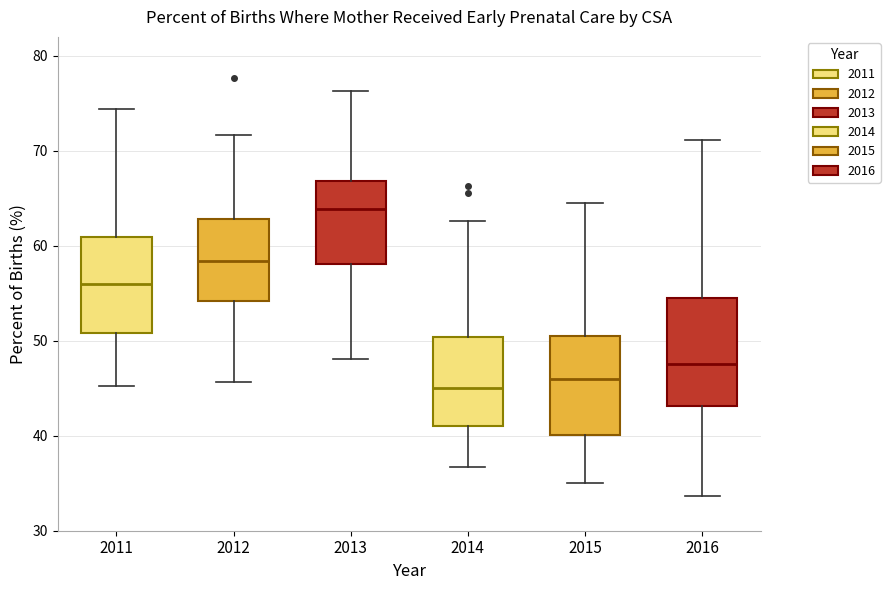

Reading left to right, read every box against the y-axis: the position of its median line, the range the box covers, and the ends of its whiskers. The values are not printed on the chart, so give them approximately, as read against the axis.

2011: median 56, box 51 to 61, whiskers 45 to 74
2012: median 58, box 54 to 63, whiskers 46 to 72
2013: median 64, box 58 to 67, whiskers 48 to 76
2014: median 45, box 41 to 50, whiskers 37 to 63
2015: median 46, box 40 to 51, whiskers 35 to 65
2016: median 48, box 43 to 55, whiskers 34 to 71